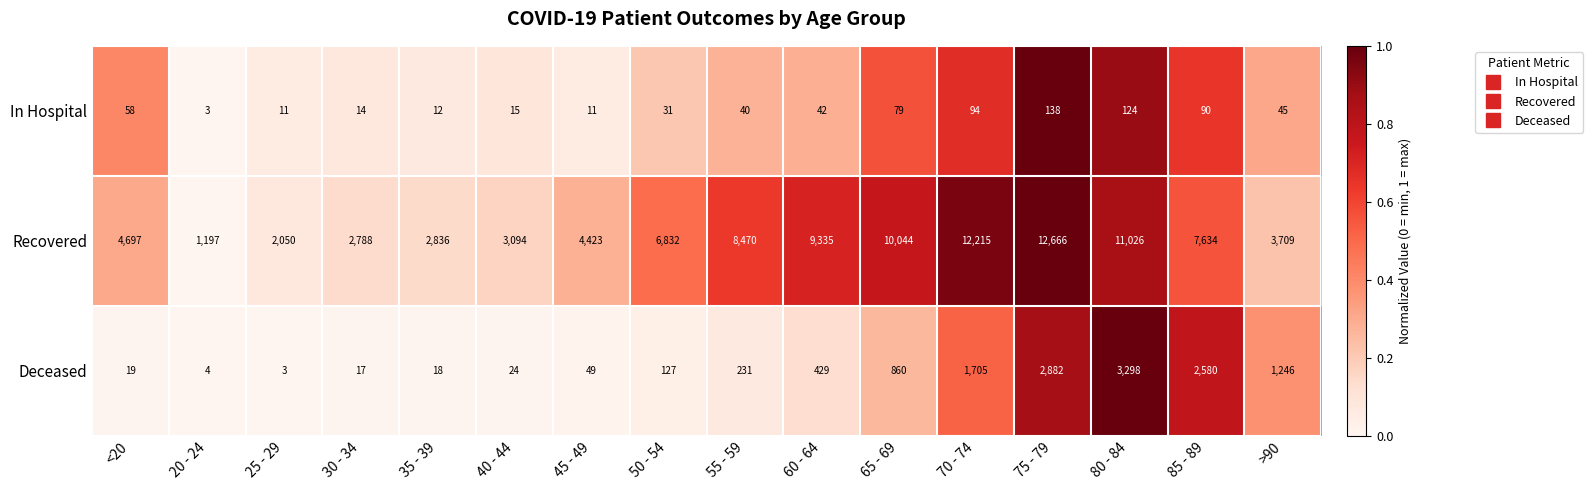

At 65 - 69, list the series in order from smallest to largest.

In Hospital, Deceased, Recovered